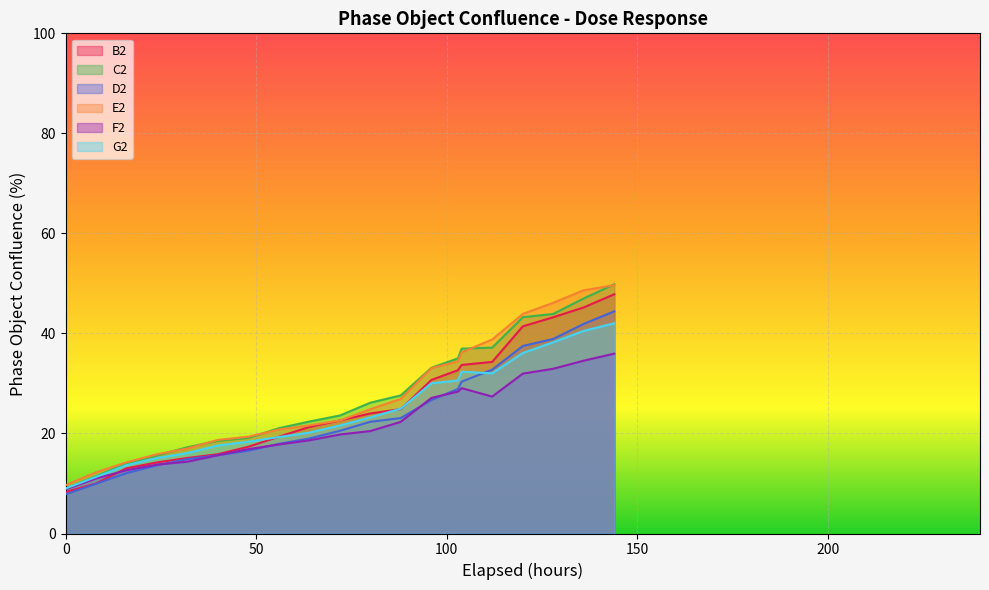

The D2 series shows 17.4 at 103.9333333. True or false?

False